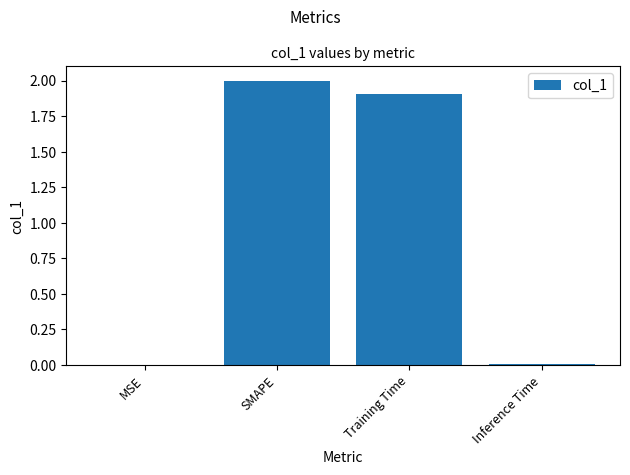

Where does the data first go above 1?

SMAPE